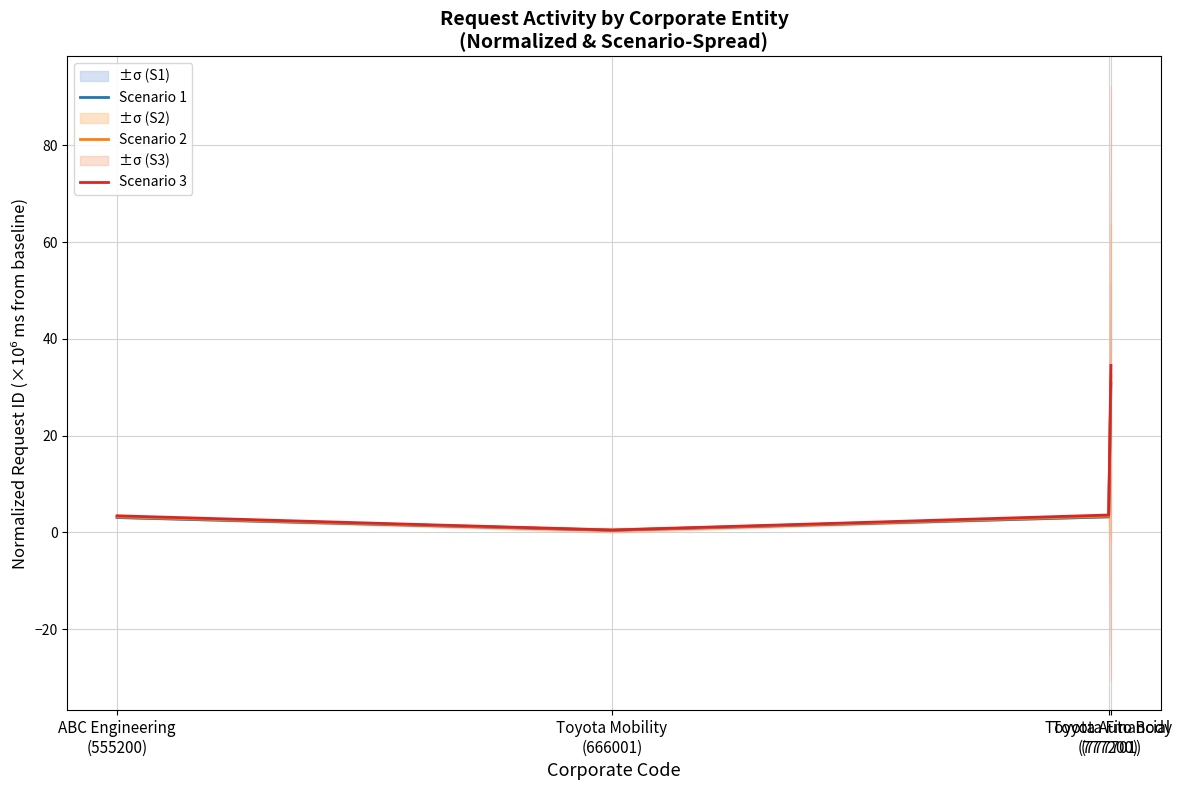

What is the label of the 1st point from the left?

ABC Engineering
(555200)